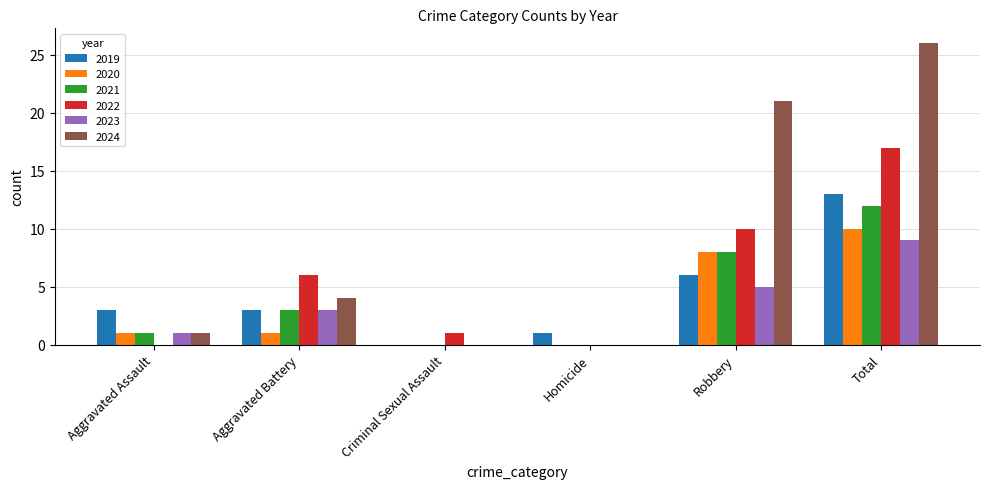

What are all the series names shown in the legend?

2019, 2020, 2021, 2022, 2023, 2024